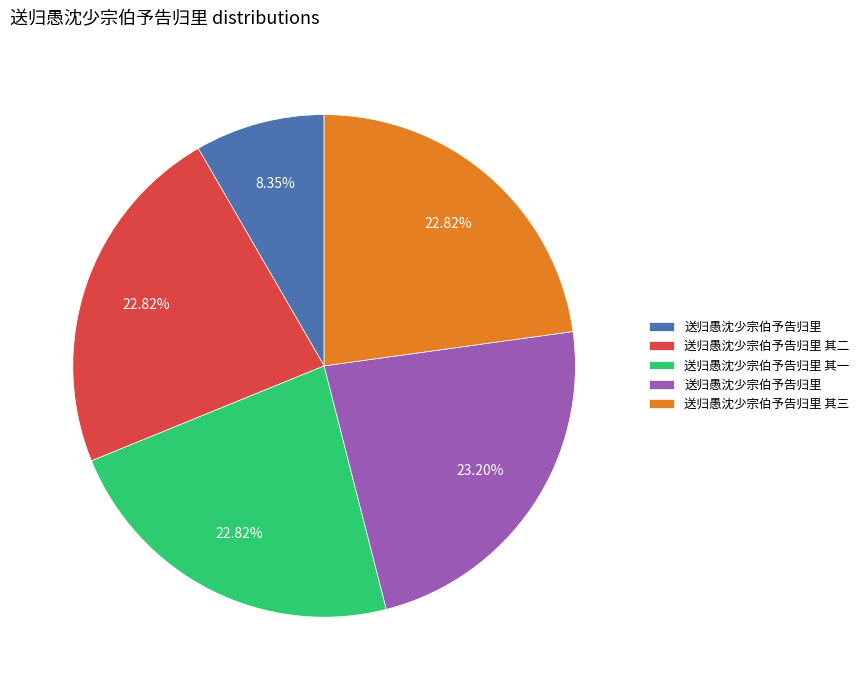

Does any single category account for the majority?

No